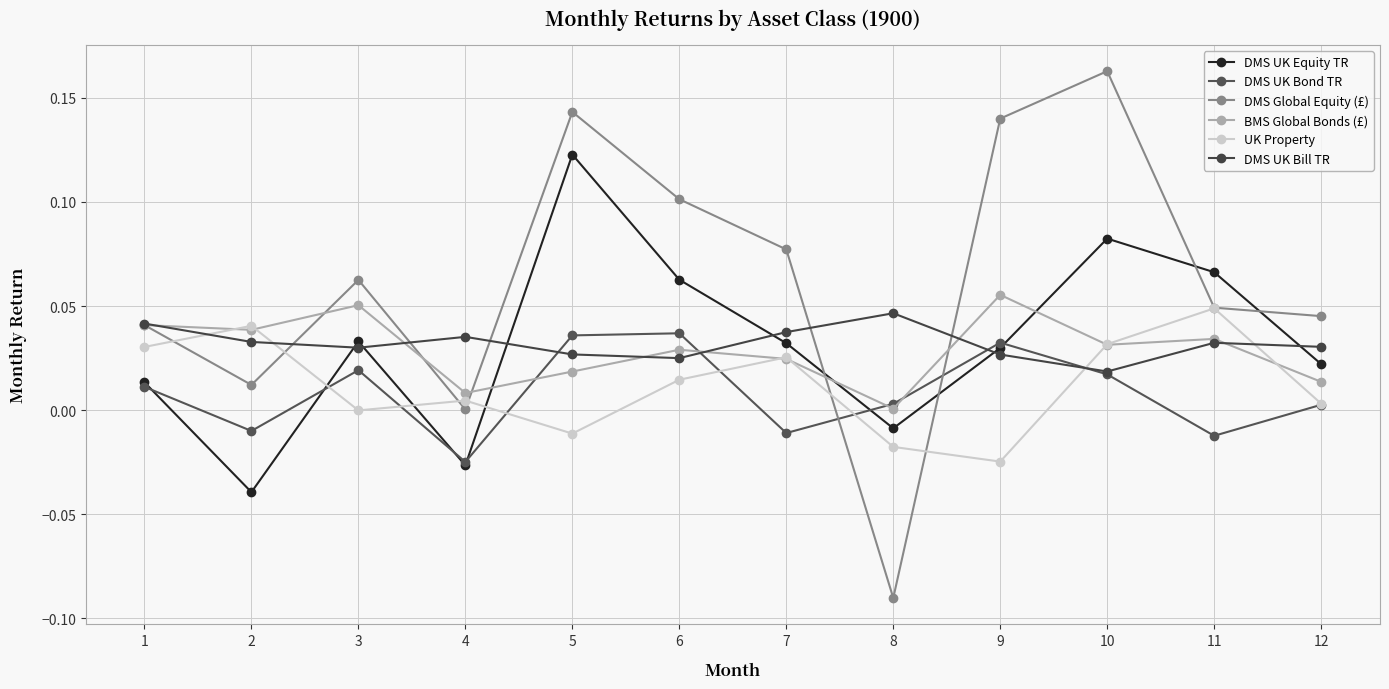

Reading left to right, extract all data points from this chart.

DMS UK Equity TR: 0.0	-0.0	0.0	-0.0	0.1	0.1	0.0	-0.0	0.0	0.1	0.1	0.0
DMS UK Bond TR: 0.0	-0.0	0.0	-0.0	0.0	0.0	-0.0	0.0	0.0	0.0	-0.0	0.0
DMS Global Equity (£): 0.0	0.0	0.1	0.0	0.1	0.1	0.1	-0.1	0.1	0.2	0.0	0.0
BMS Global Bonds (£): 0.0	0.0	0.1	0.0	0.0	0.0	0.0	0.0	0.1	0.0	0.0	0.0
UK Property: 0.0	0.0	-0.0	0.0	-0.0	0.0	0.0	-0.0	-0.0	0.0	0.0	0.0
DMS UK Bill TR: 0.0	0.0	0.0	0.0	0.0	0.0	0.0	0.0	0.0	0.0	0.0	0.0